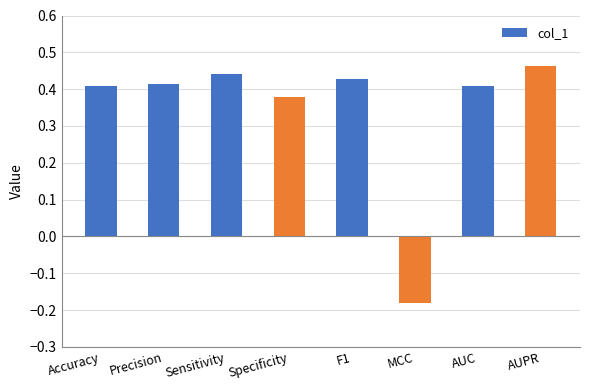

The value at Accuracy is 0.7. True or false?

False